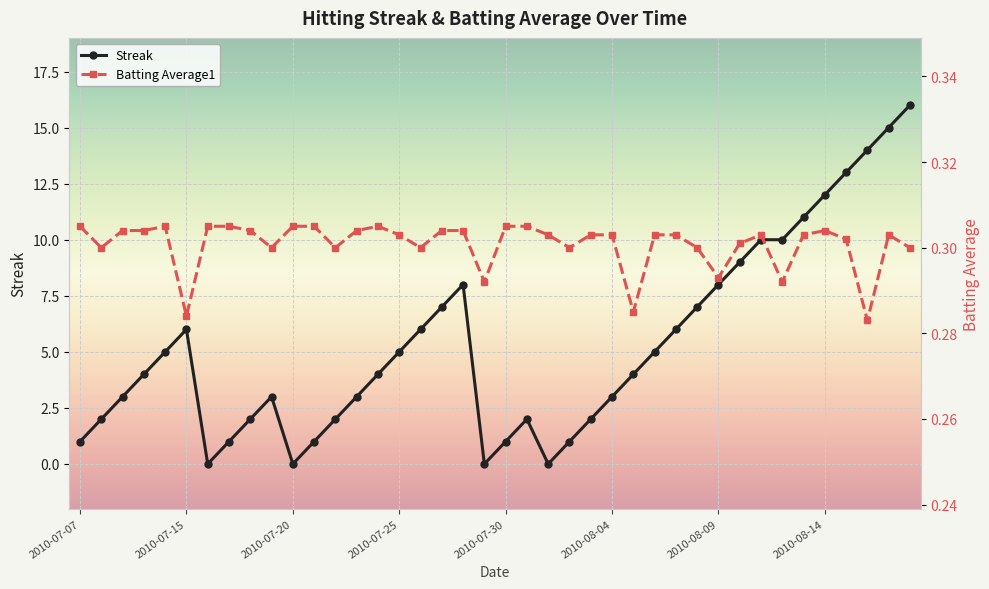

True or false: Streak has more than 1 points higher than both neighbors.

True